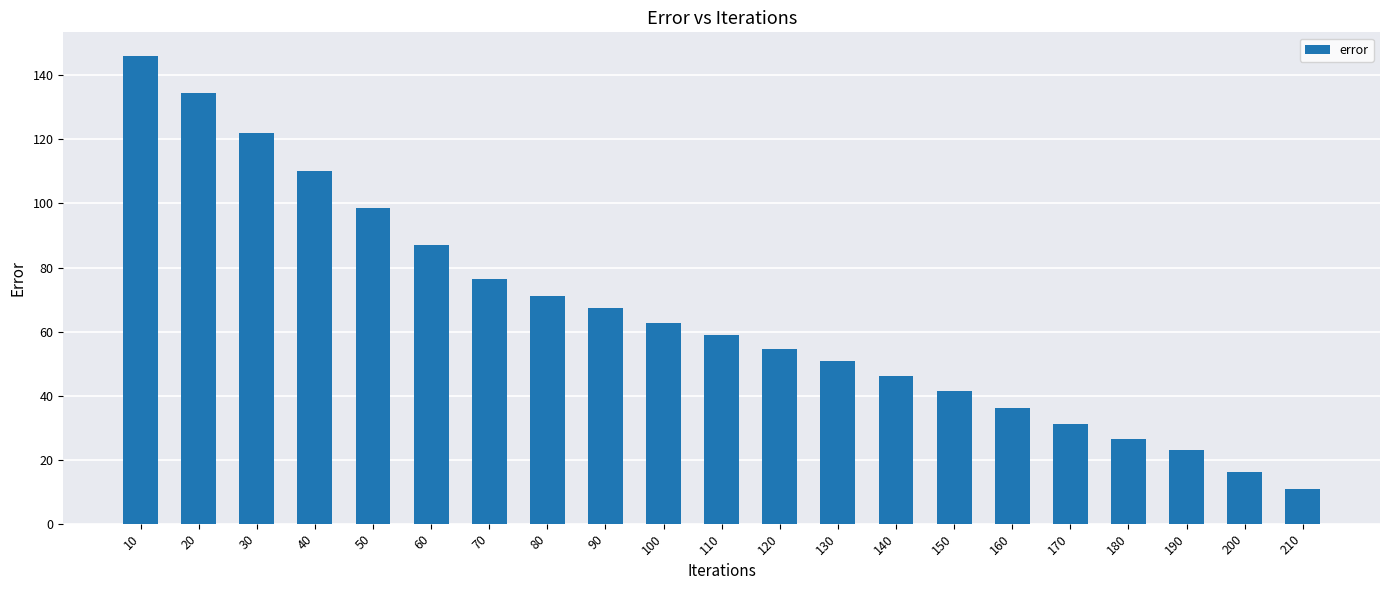

Are the bars horizontal?

No